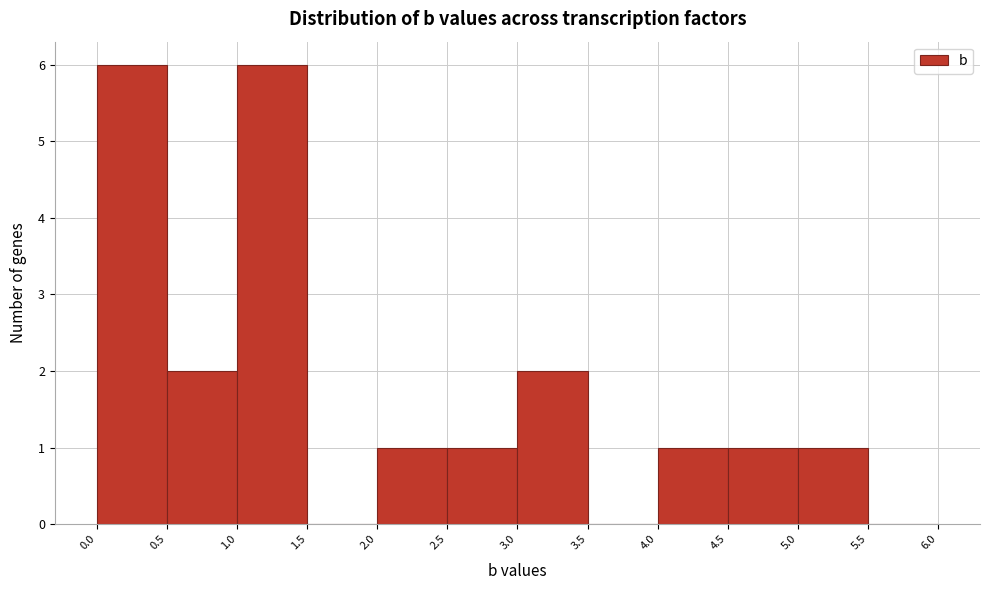

How tall is the bar that spans 2.0 to 2.5 on the x-axis? The values are not printed on the chart, so give them approximately, as read against the axis.

1